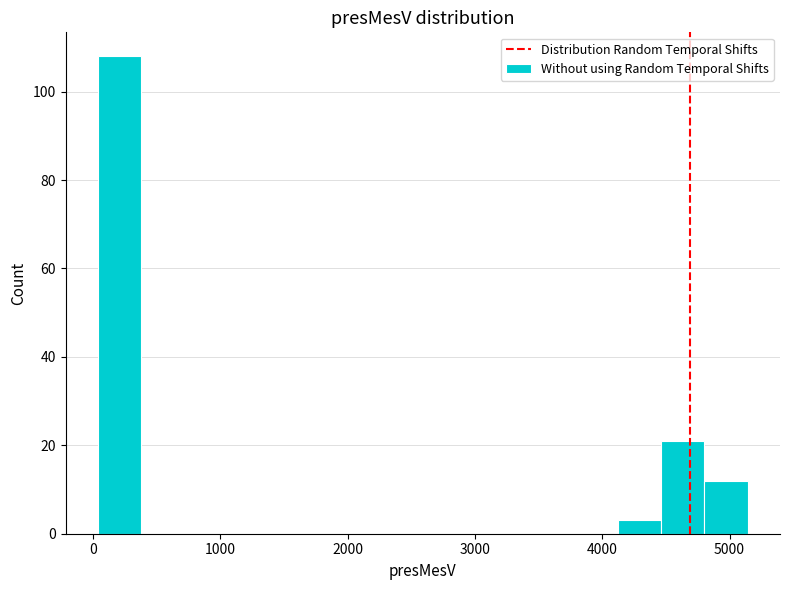

Read against the x-axis, roughly where is the centre of the tallest bar?

200